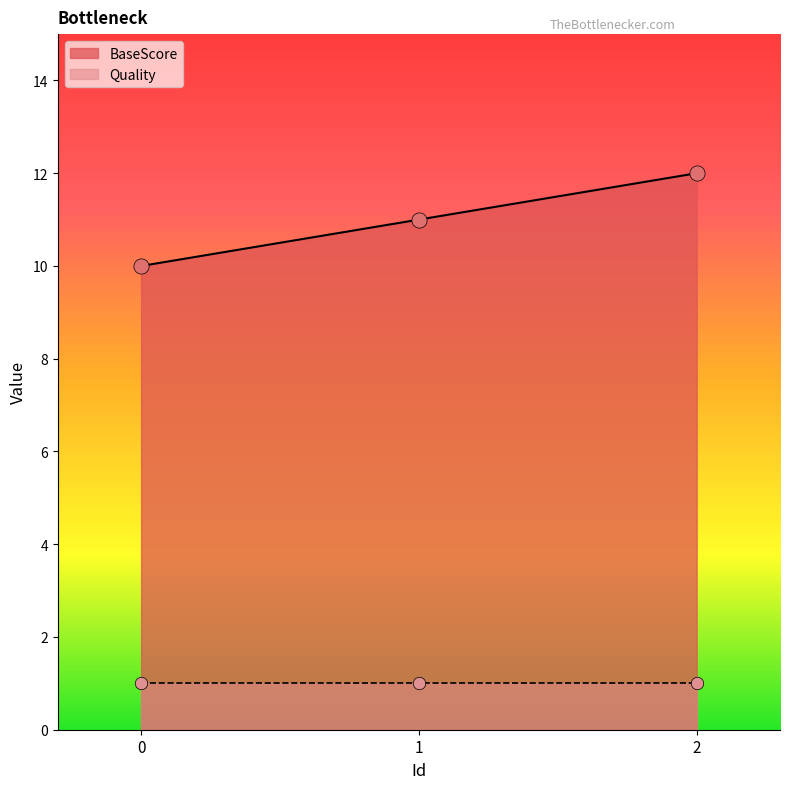

What is the ratio of the value at 2 to the value at 0?

1.2